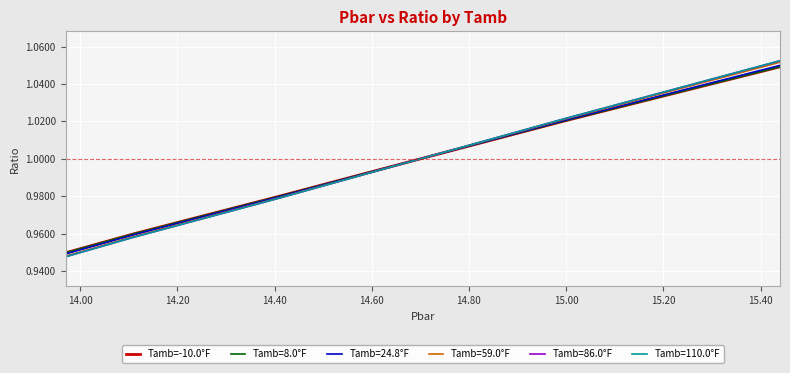

Which series has the largest range (max minus min)?

Tamb=110.0°F